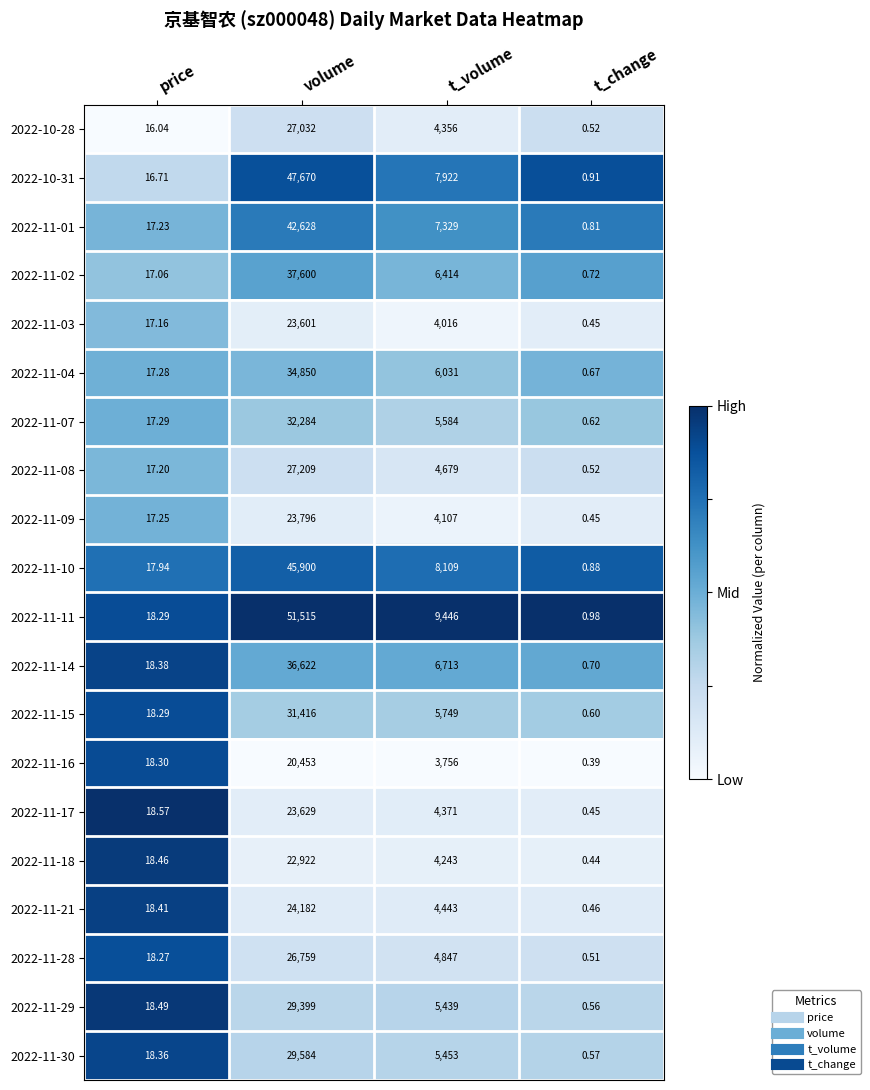

Which series changed the most between volume and t_change?

2022-11-11